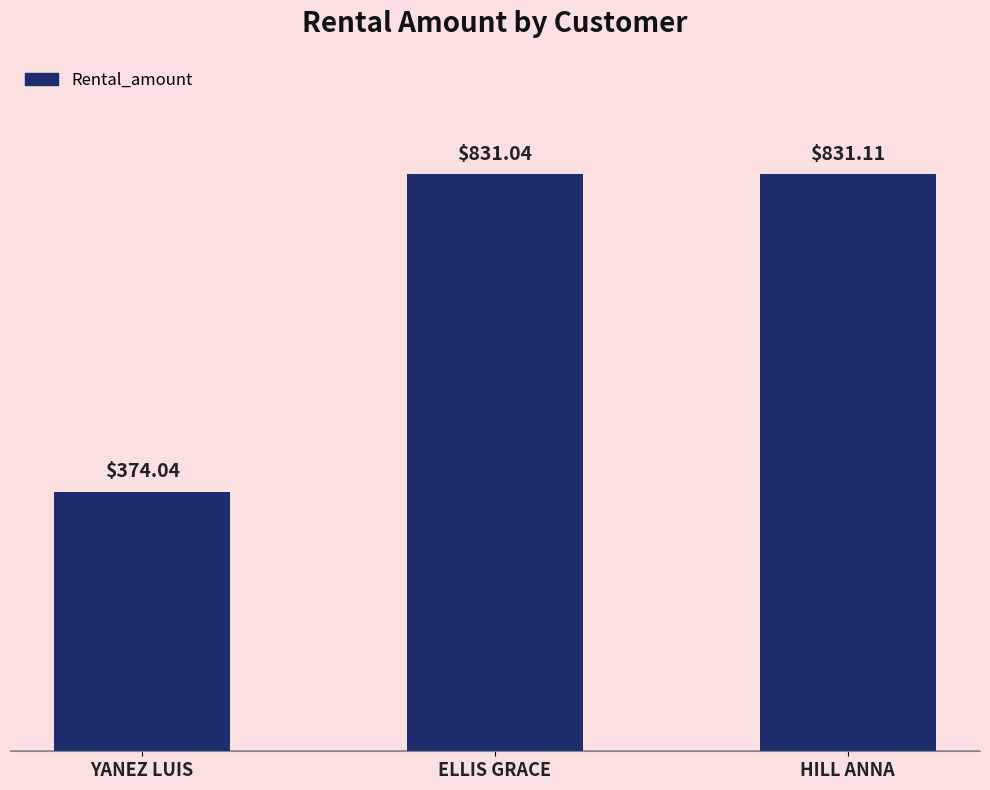

Reading right to left, what are all the values shown in this chart?

HILL ANNA=831.1	ELLIS GRACE=831.0	YANEZ LUIS=374.0